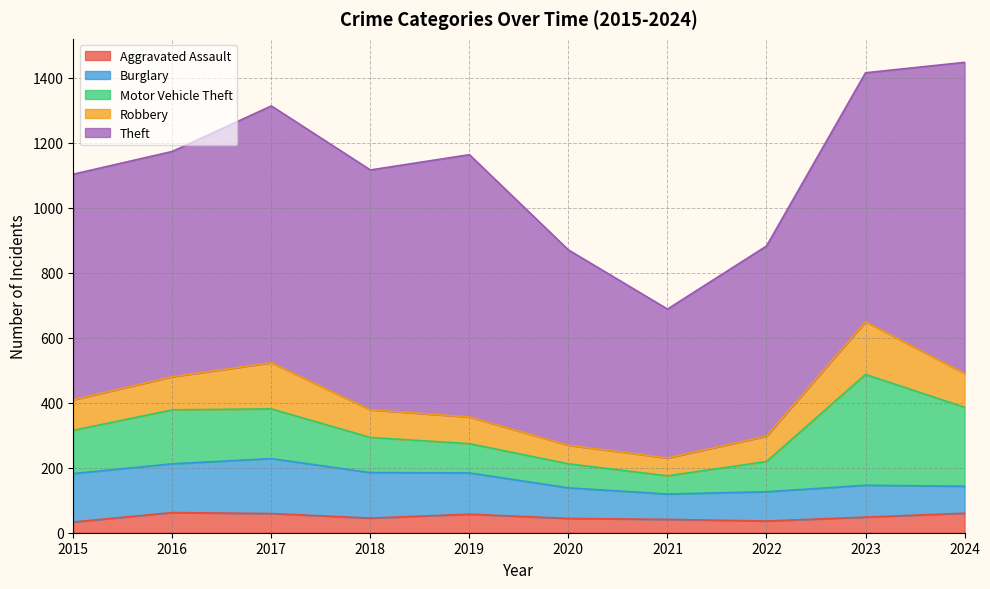

Reading left to right, extract all data points from this chart.

Aggravated Assault: 33	62	59	45	57	44	41	36	48	60
Burglary: 149	150	169	140	127	94	78	90	98	83
Motor Vehicle Theft: 133	166	153	108	90	74	56	93	341	243
Robbery: 94	102	142	85	82	57	55	78	162	104
Theft: 694	693	790	738	807	601	458	585	766	957